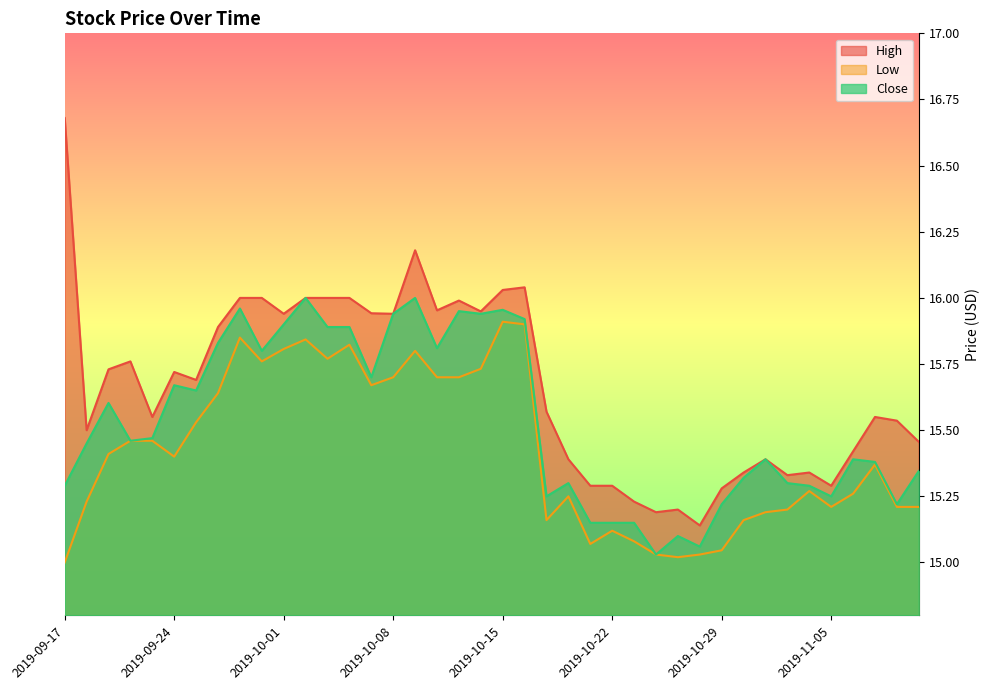

Where is Low nearest to the value 15?

2019-09-17